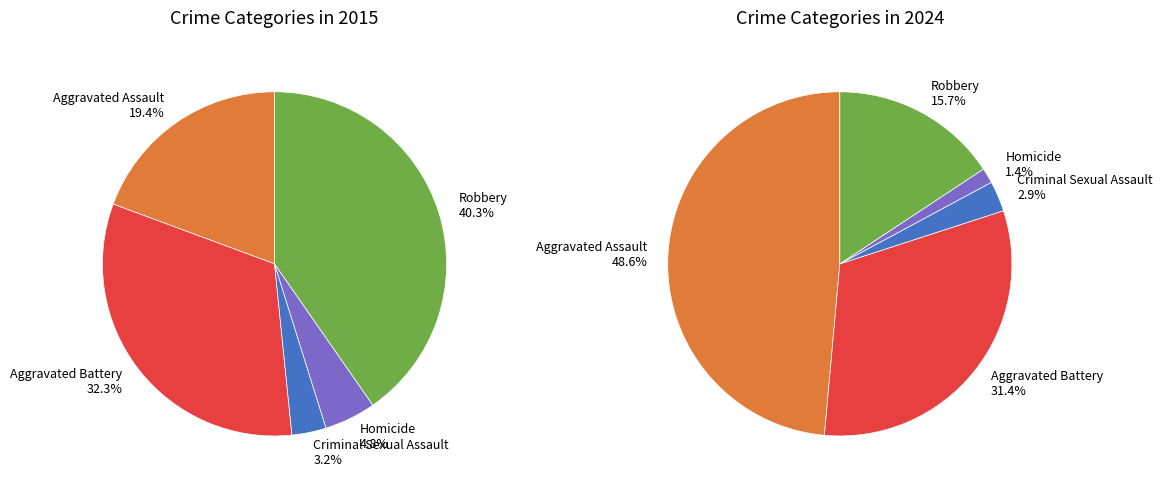

To the nearest percent, what is the difference between the Aggravated Assault and Aggravated Battery slice percentages?

17%